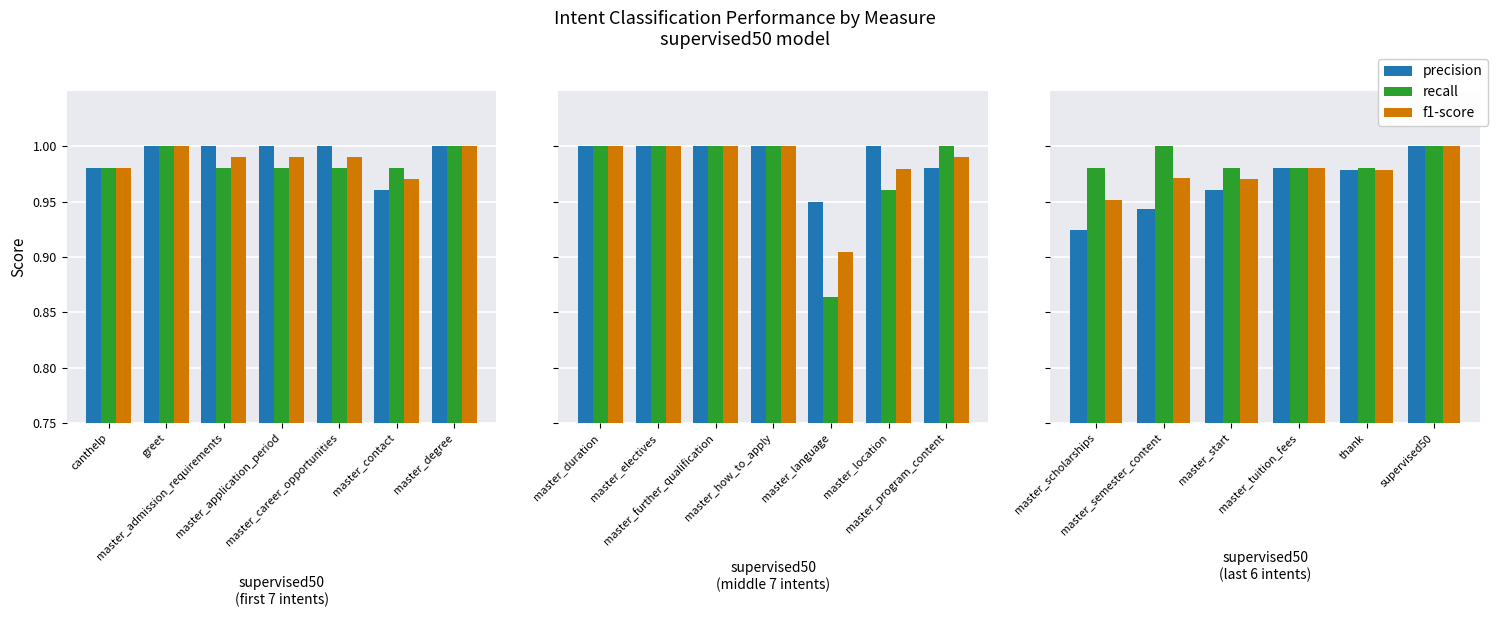

Which series has the largest total across all categories?

recall